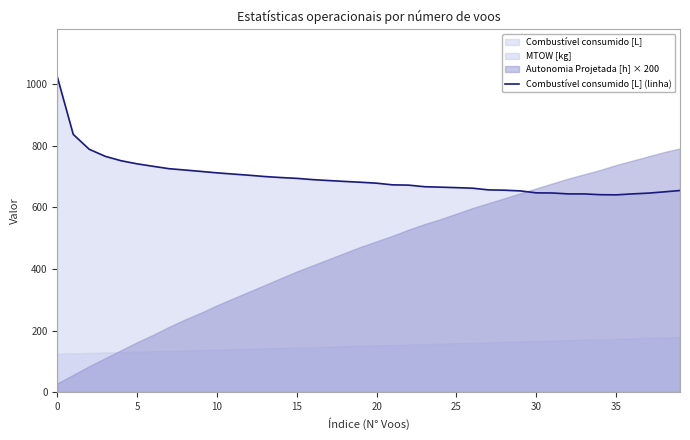

What is the ratio of the value at 27 to the value at 11?

0.9